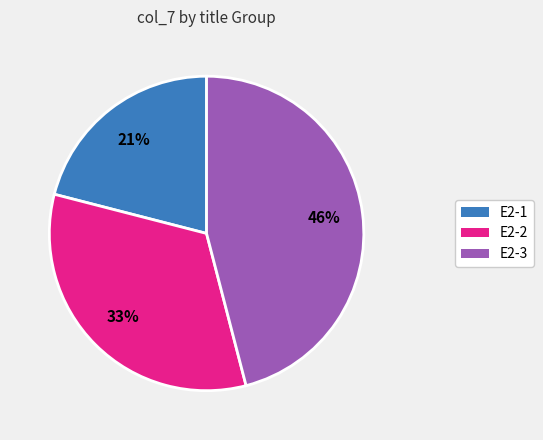

Does E2-2 represent more than half of the total?

No